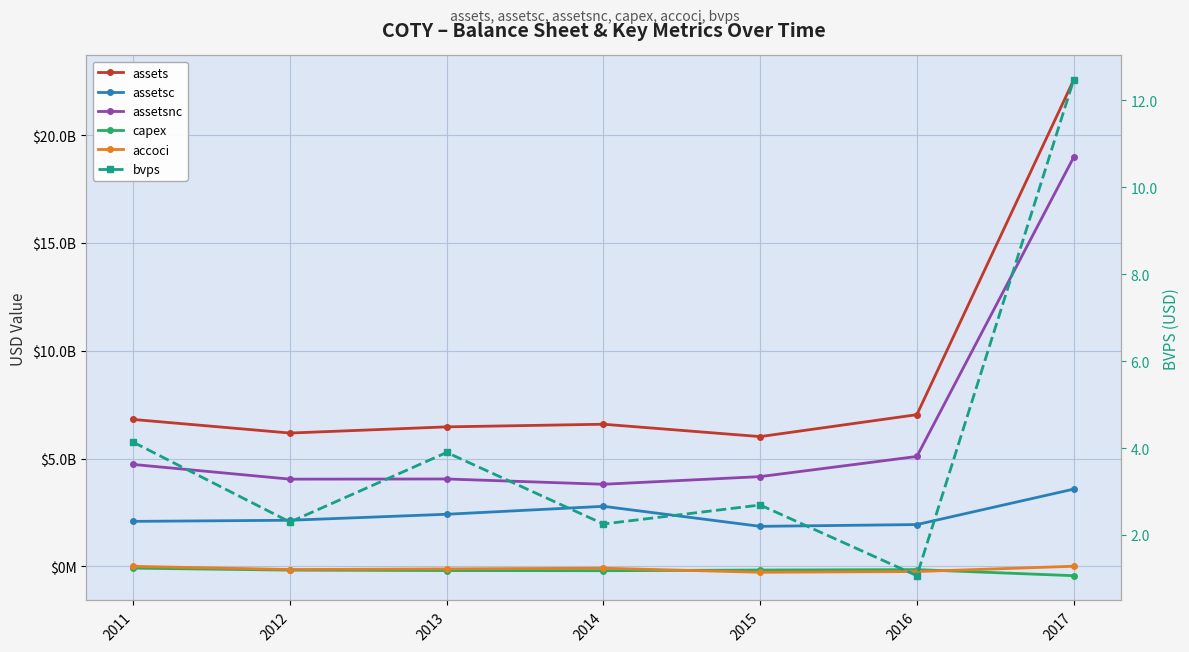

Rank the series by their maximum value, from highest to lowest.

assets, assetsnc, assetsc, accoci, bvps, capex